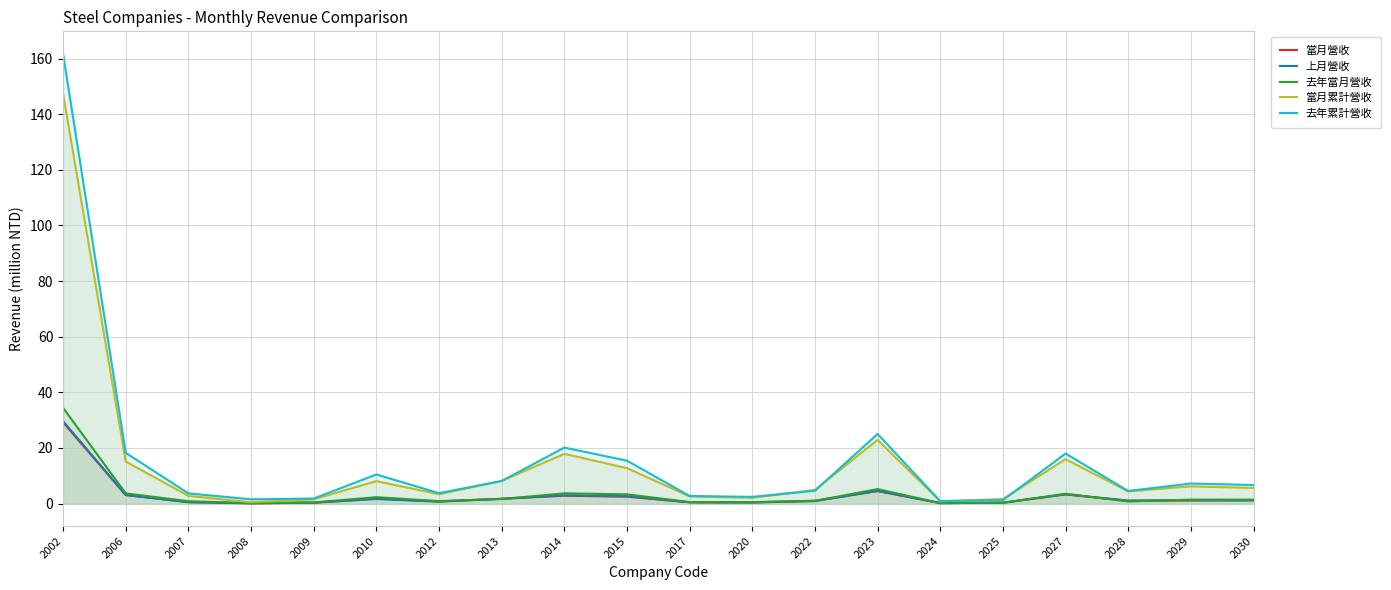

True or false: 當月累計營收 has more than 2 points higher than both neighbors.

True